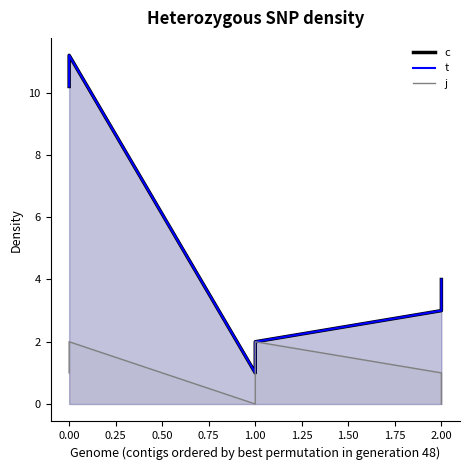

What is the difference between the t values at 2 and 2?

1.0